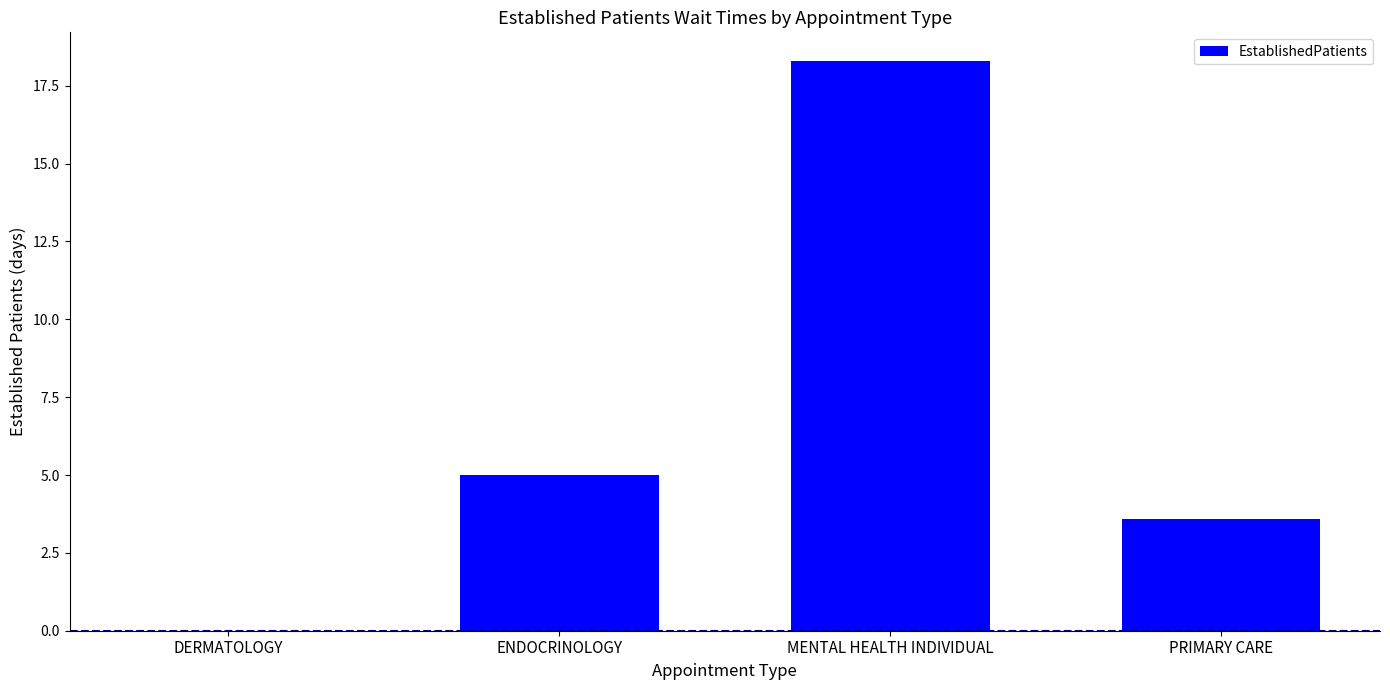

Is it true that the value at PRIMARY CARE is 3.6?

True